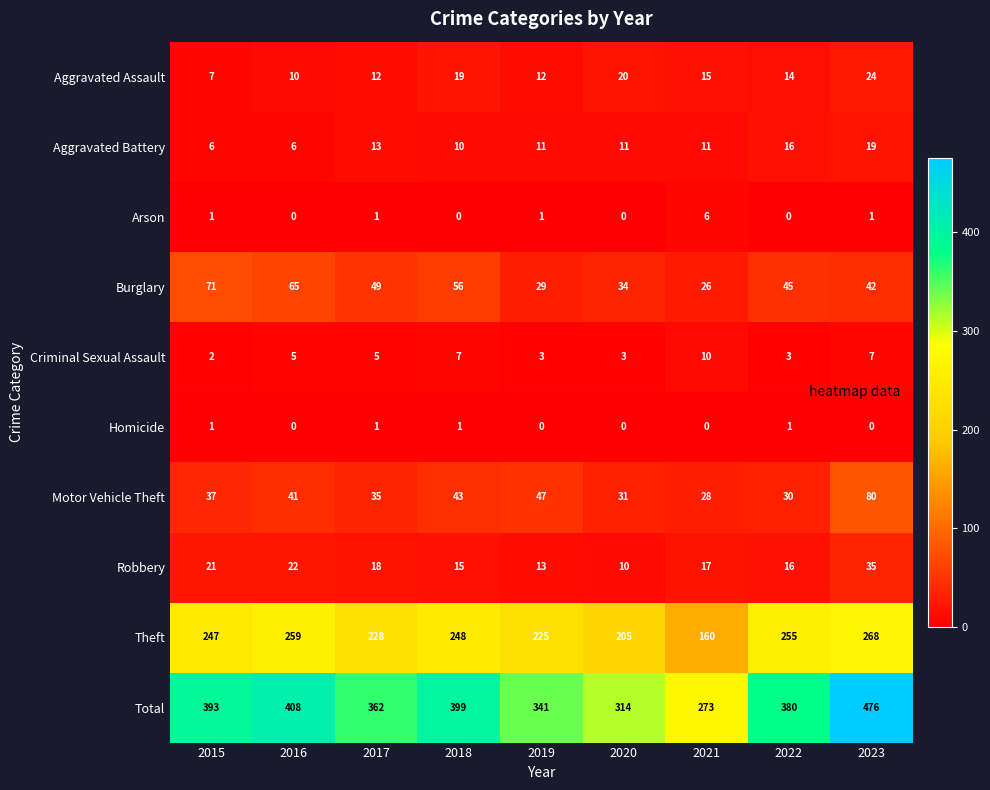

At which label does Arson reach its peak?

2021